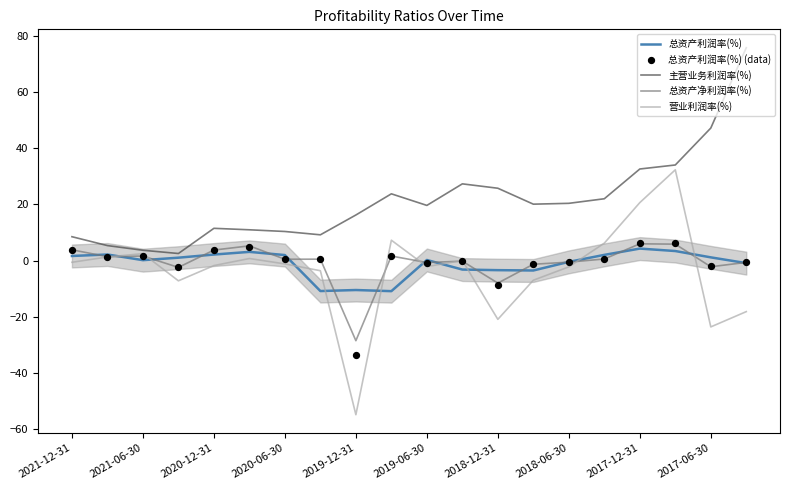

Which series reaches the minimum Y coordinate?

营业利润率(%)